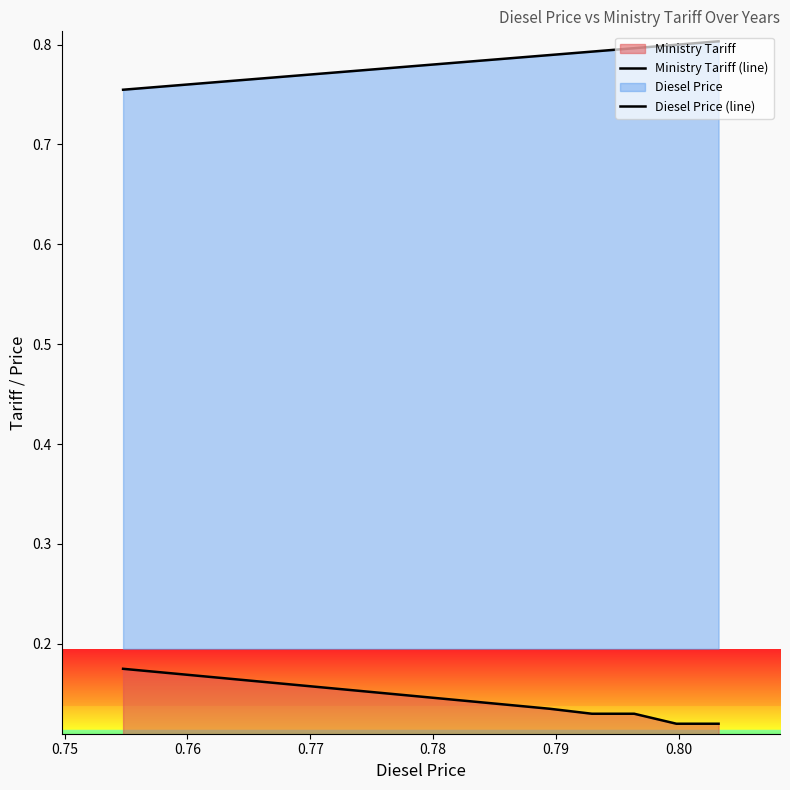

The value of Ministry Tariff (line) at 0.78 is 0.1. True or false?

True